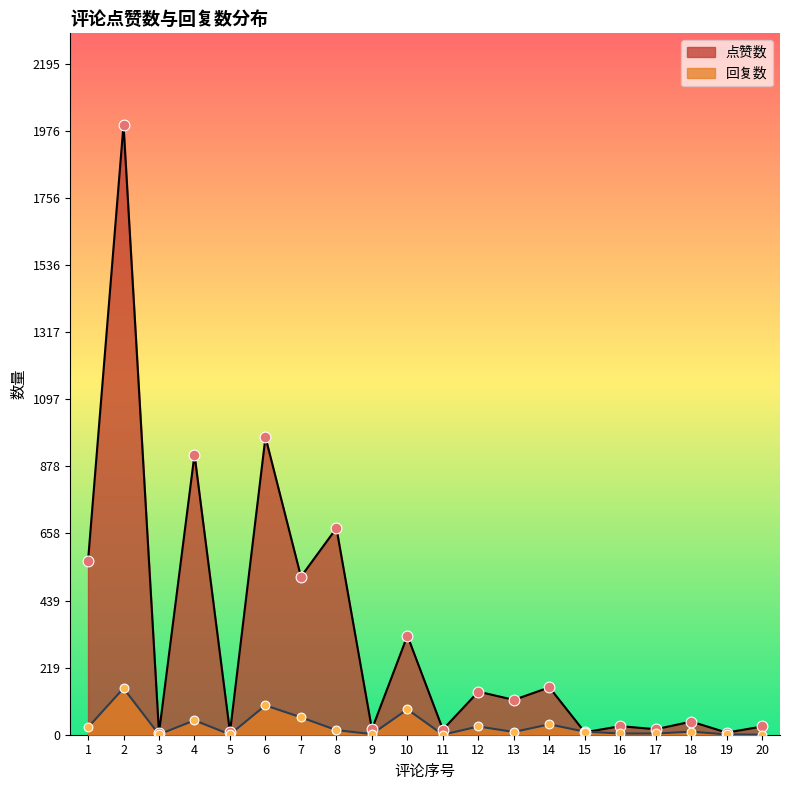

Which series contains the highest Y value?

点赞数